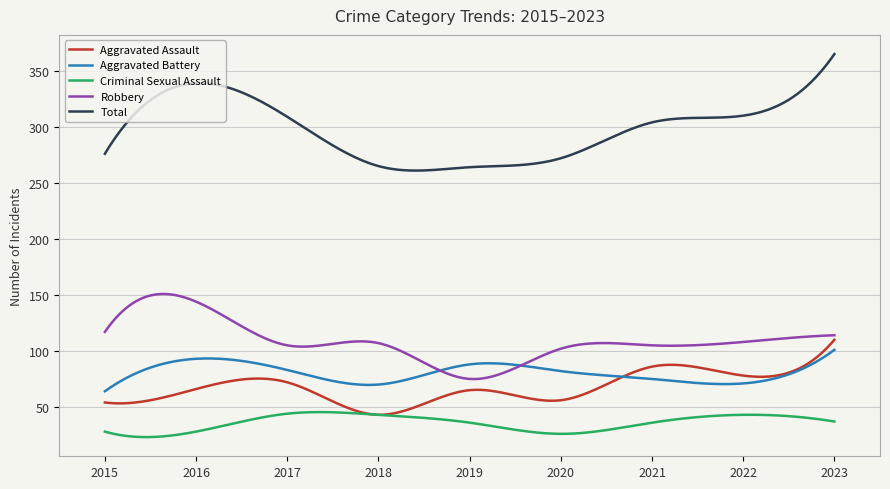

Which series has the largest total across all categories?

Total